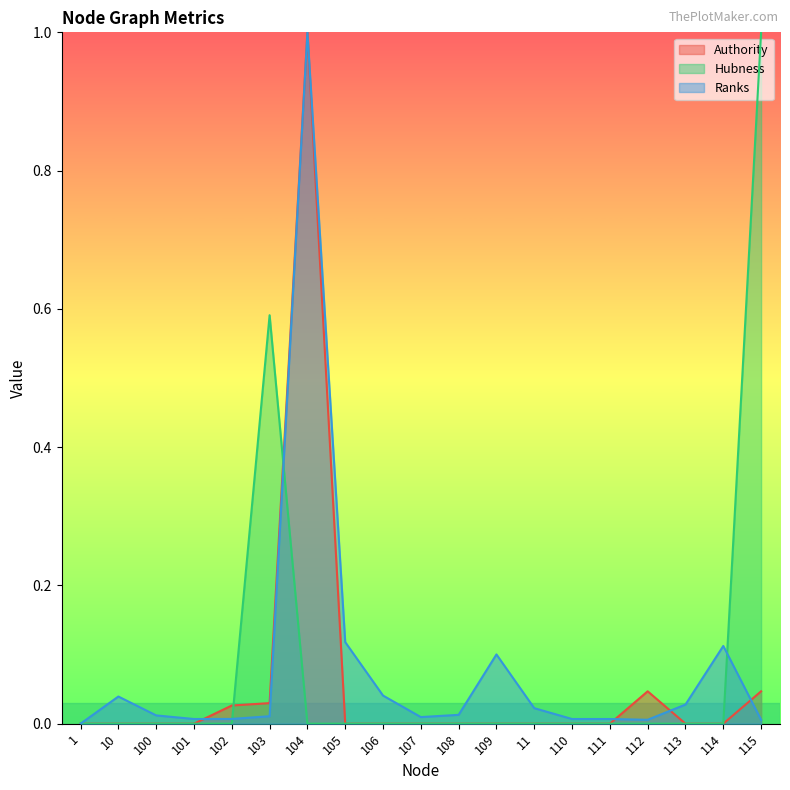

At how many categories does at least one series exceed 0?

19